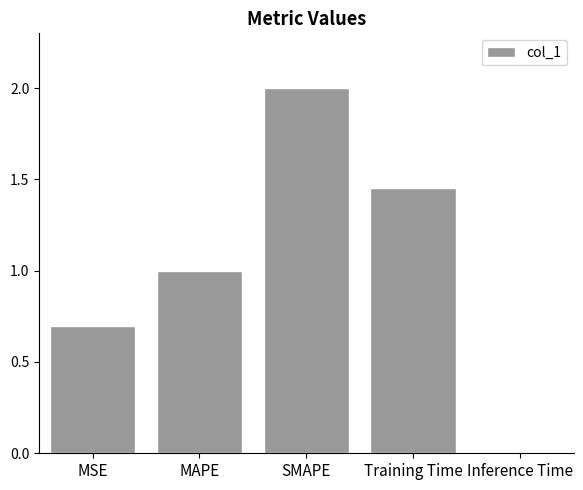

What position from the left is MSE?

1